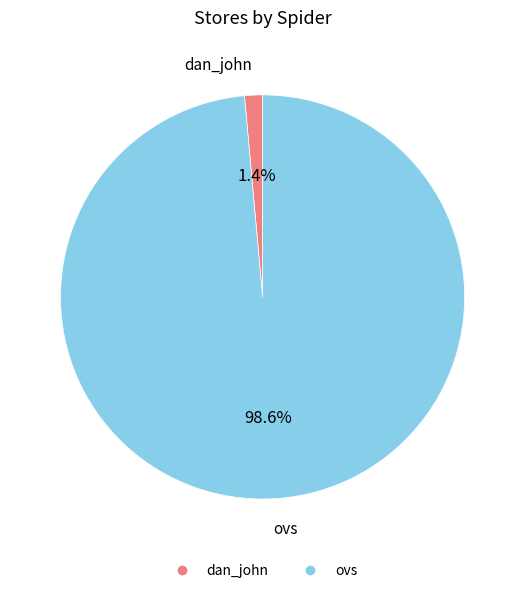

Is it true that ovs is 86% of the pie?

False